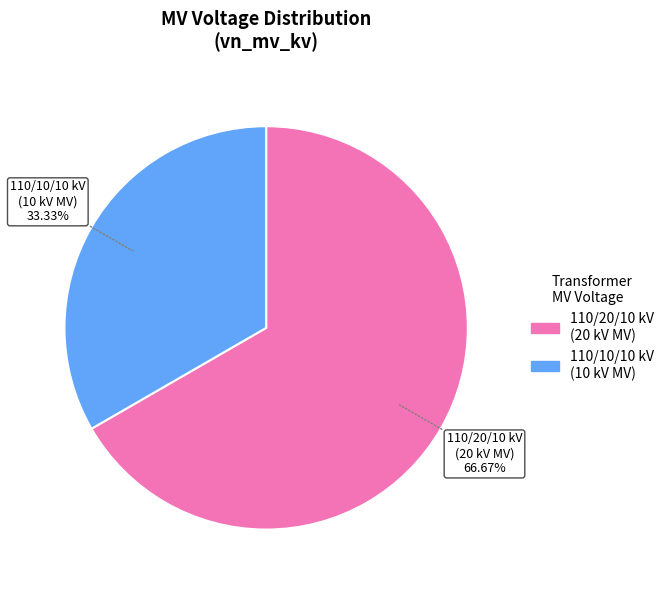

Rank the categories by value from lowest to highest.

110/10/10 kV (10 kV MV), 110/20/10 kV (20 kV MV)